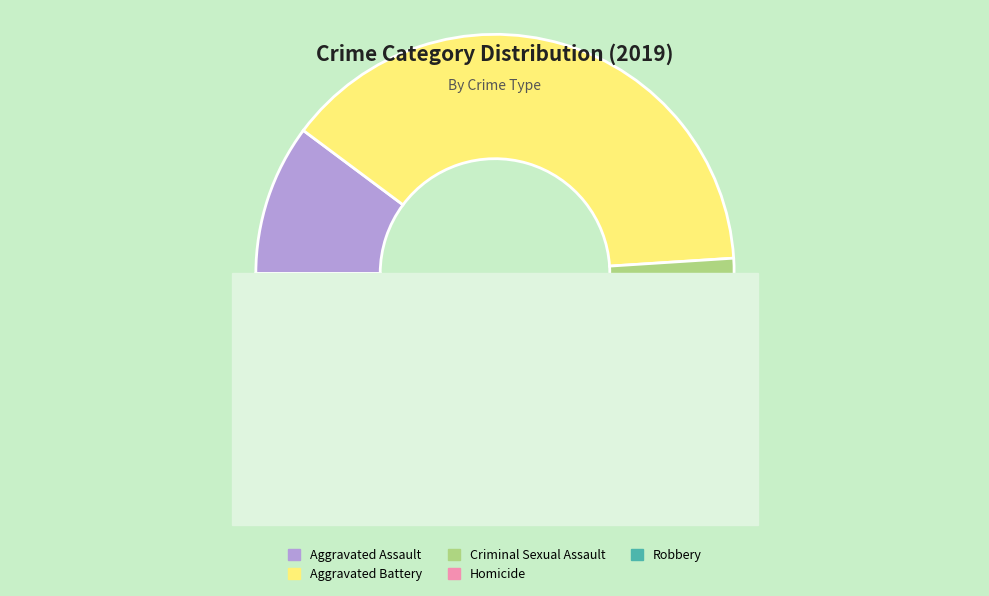

Is it true that Homicide is 13% of the pie?

False